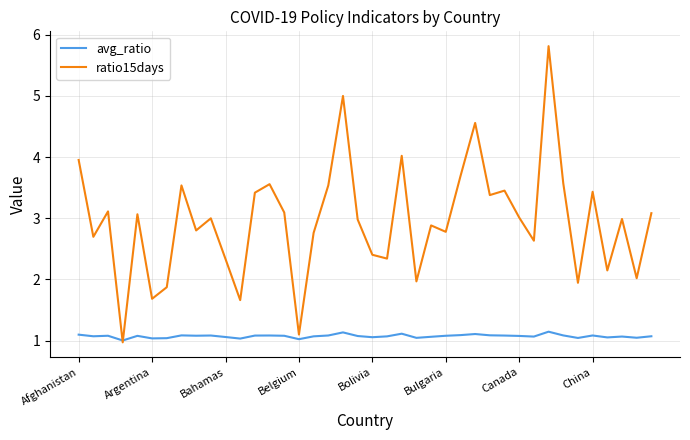

Rank the series by their maximum value, from highest to lowest.

ratio15days, avg_ratio